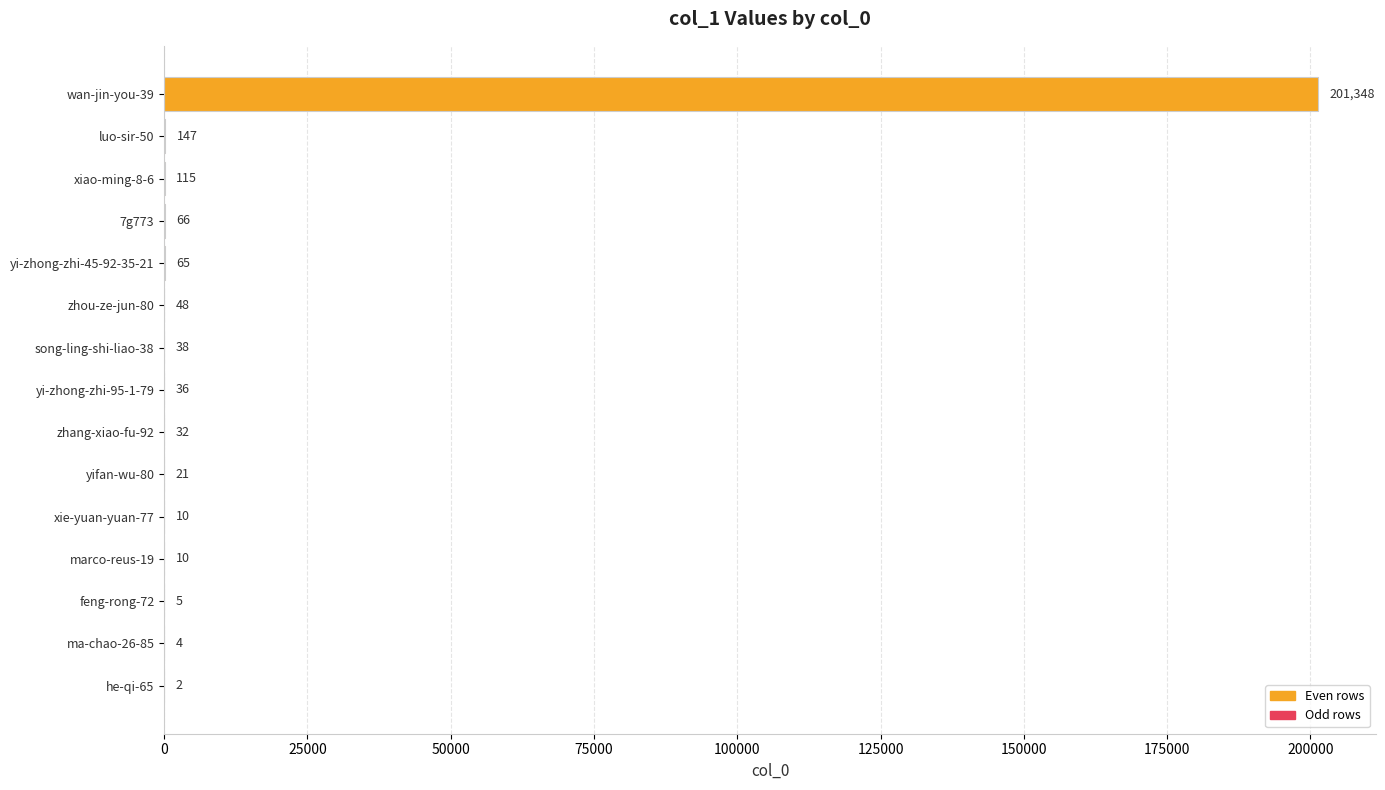

What is the change in value from 7g773 to xie-yuan-yuan-77?

-56